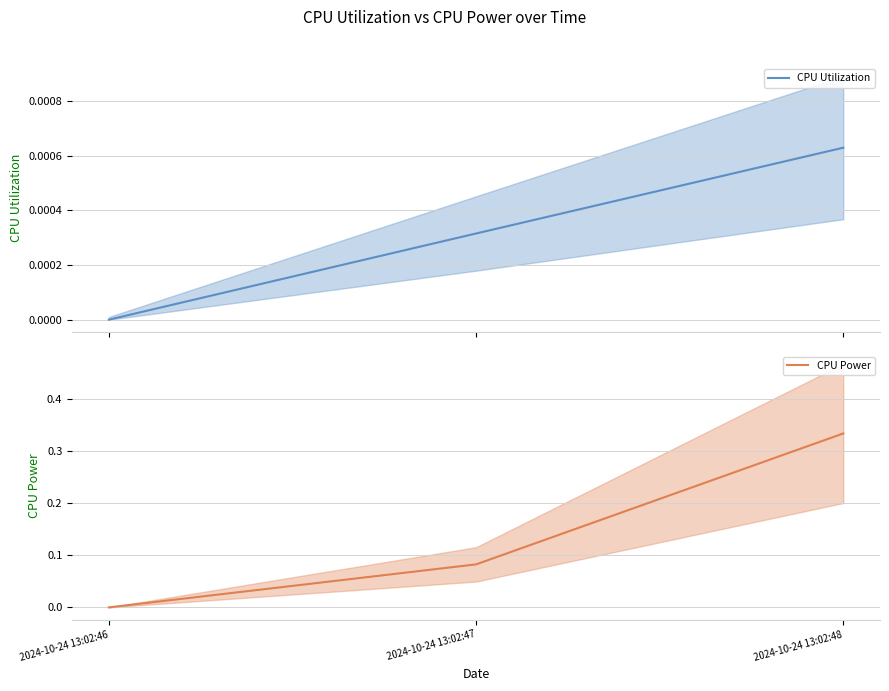

At how many categories does at least one series exceed 0?

2